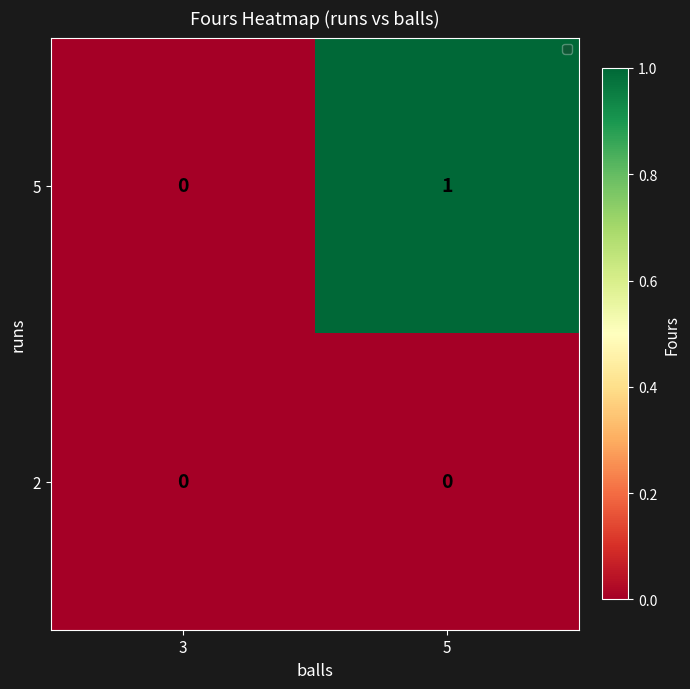

List the series in order of their peak value, highest first.

5, 2